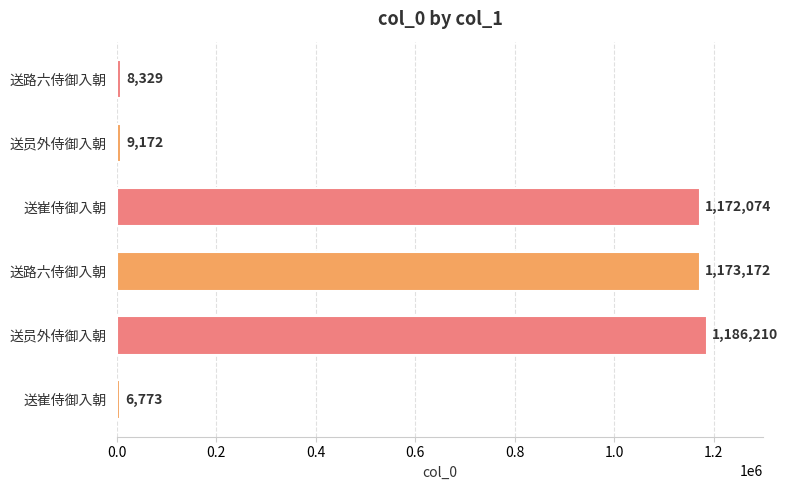

List the labels in order of value, largest first.

送员外侍御入朝, 送路六侍御入朝, 送崔侍御入朝, 送员外侍御入朝, 送路六侍御入朝, 送崔侍御入朝